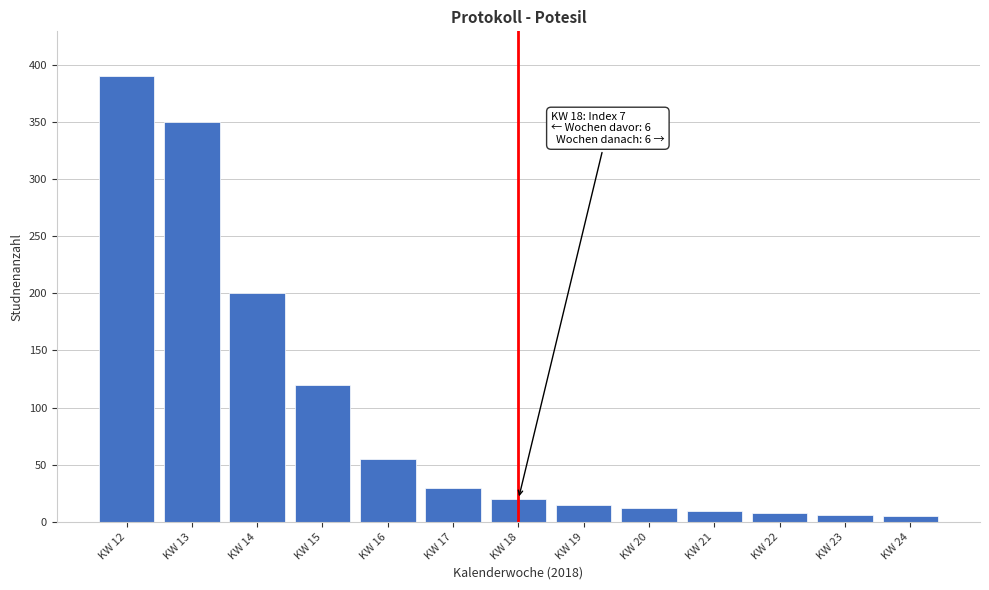

What is the greatest value displayed?

390